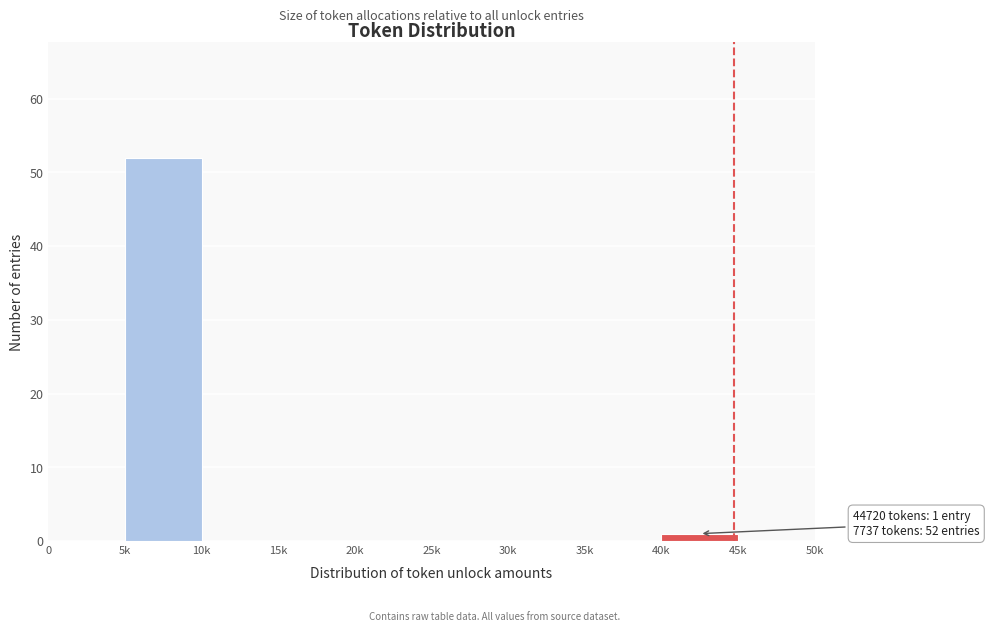

Reading left to right, list all the values displayed in this chart.

0=0	5k=52	10k=0	15k=0	20k=0	25k=0	30k=0	35k=0	40k=1	45k=0